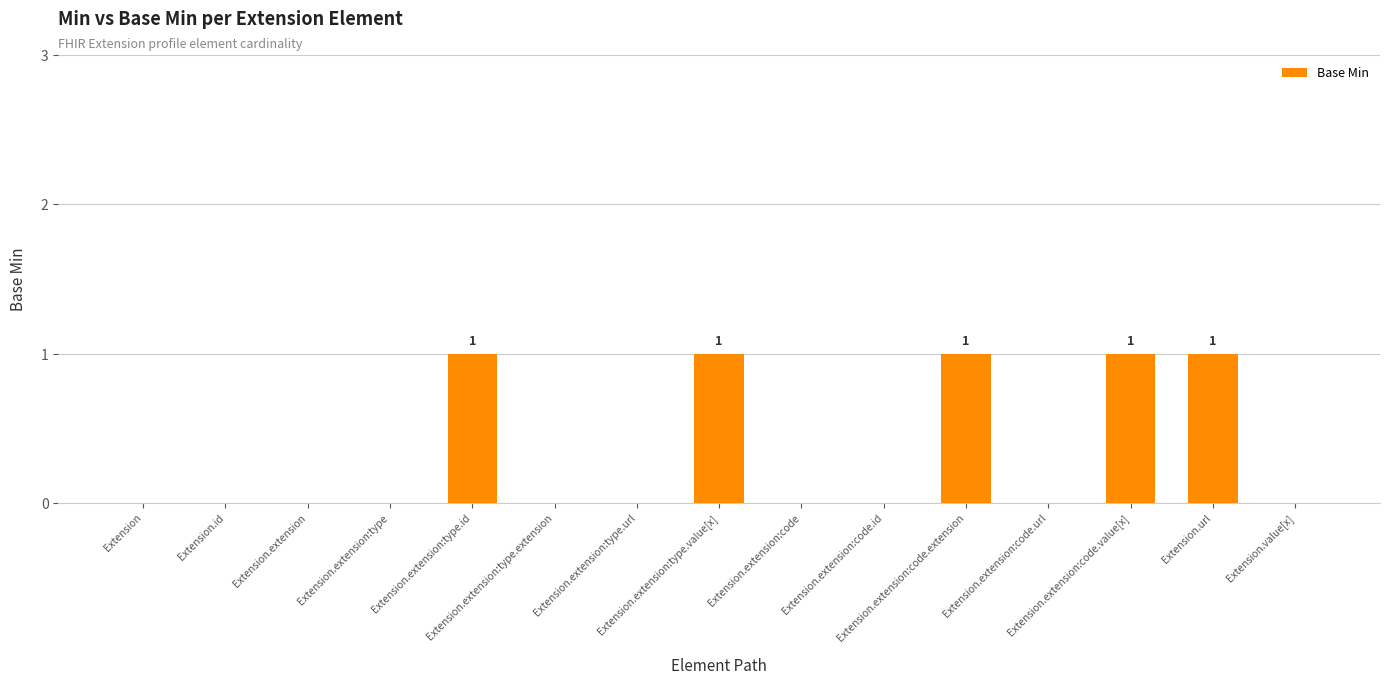

What is the sum of all values?

5